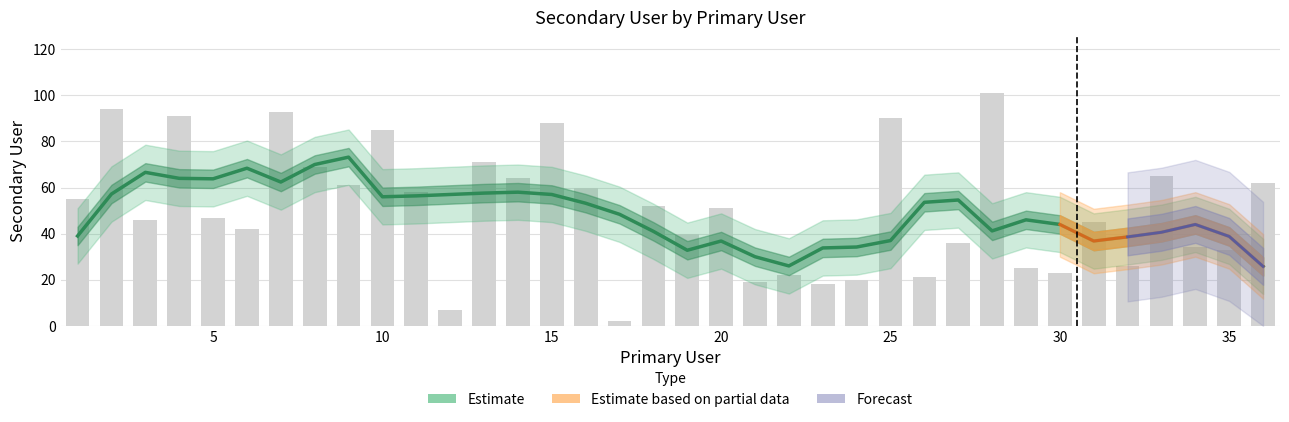

Reading left to right, list all the values displayed in this chart.

55	94	46	91	47	42	93	69	61	85	58	7	71	64	88	60	2	52	40	51	19	22	18	20	90	21	36	101	25	23	45	26	65	34	33	62